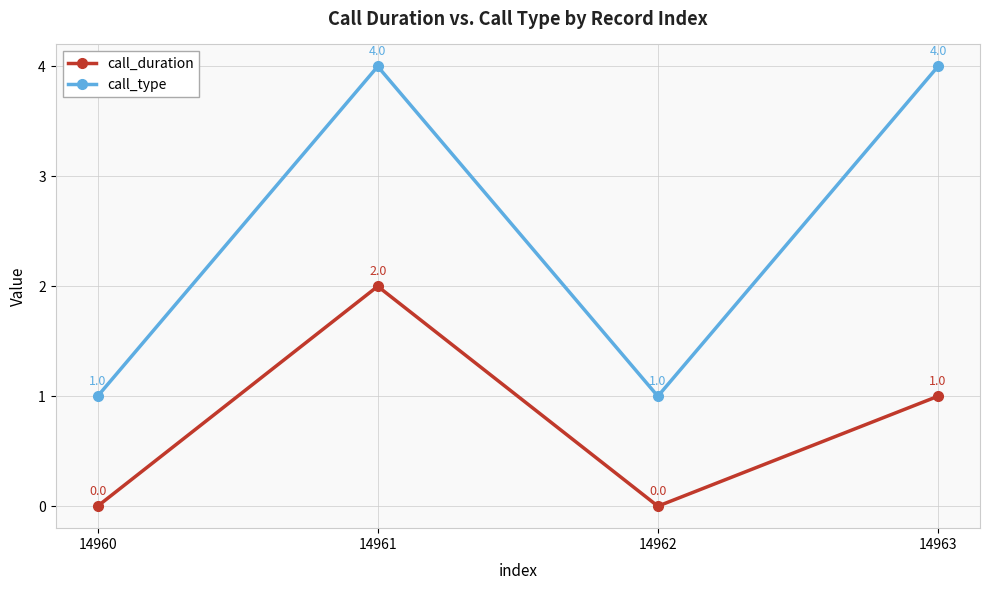

True or false: call_type has a value of 4 at 14963.

True